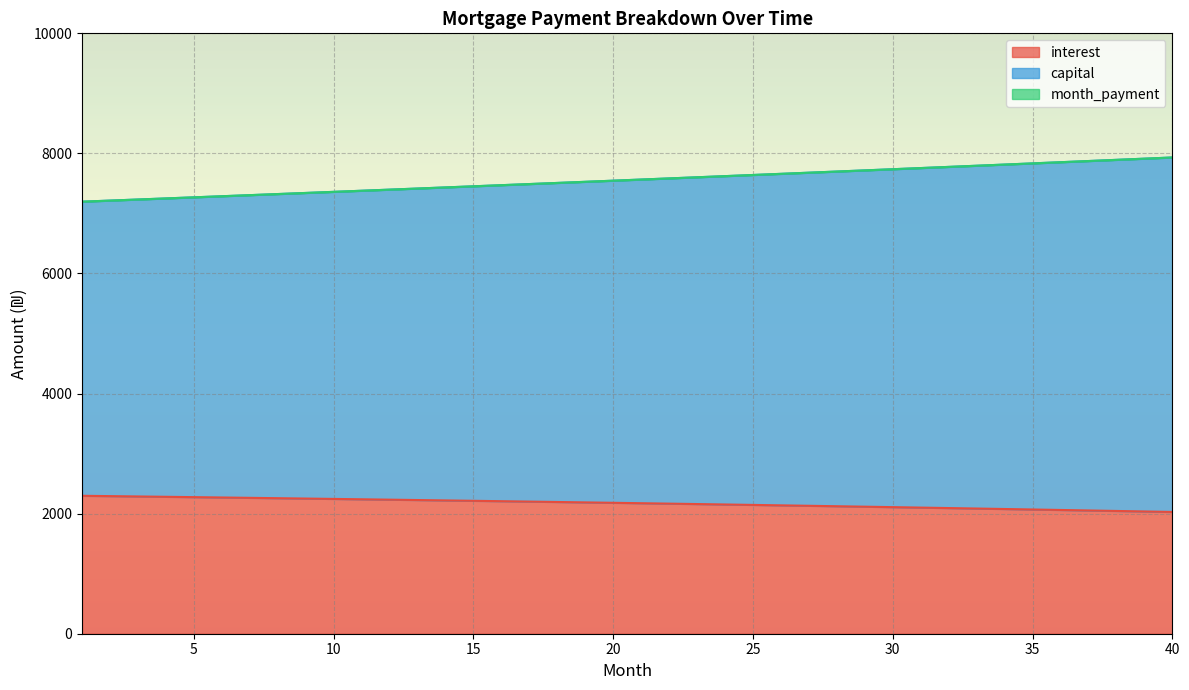

What is the total value across all series at 35?

7833.8